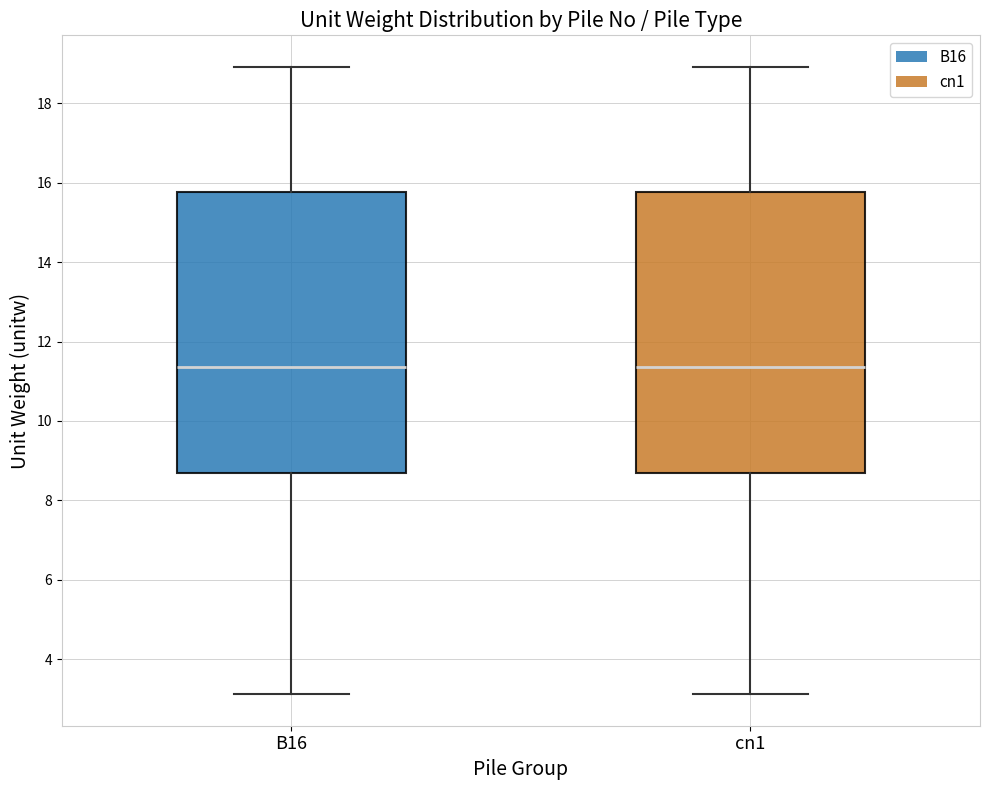

Where does the median line of the box for B16 sit on the y-axis? The values are not printed on the chart, so give them approximately, as read against the axis.

11.4